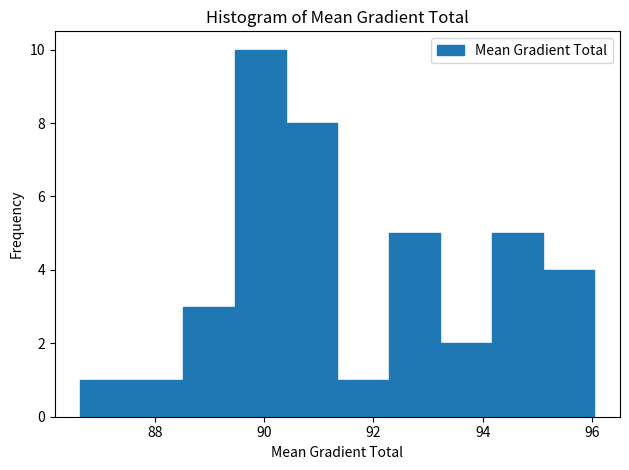

How tall is the bar that spans 93.2 to 94.2 on the x-axis? Neither the bar edges nor the heights are printed on the chart, so give them approximately, as read against the axes.

2